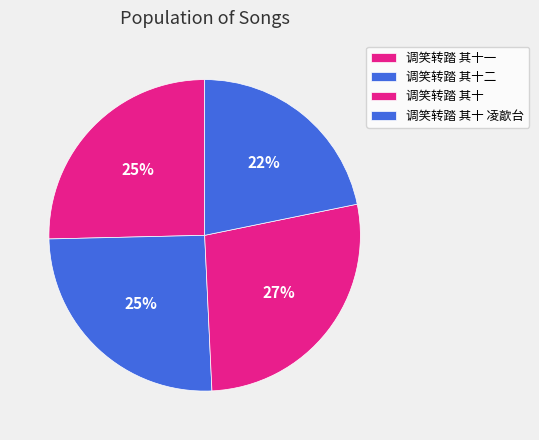

To the nearest percent, what percentage of the pie is 调笑转踏 其十?

27%